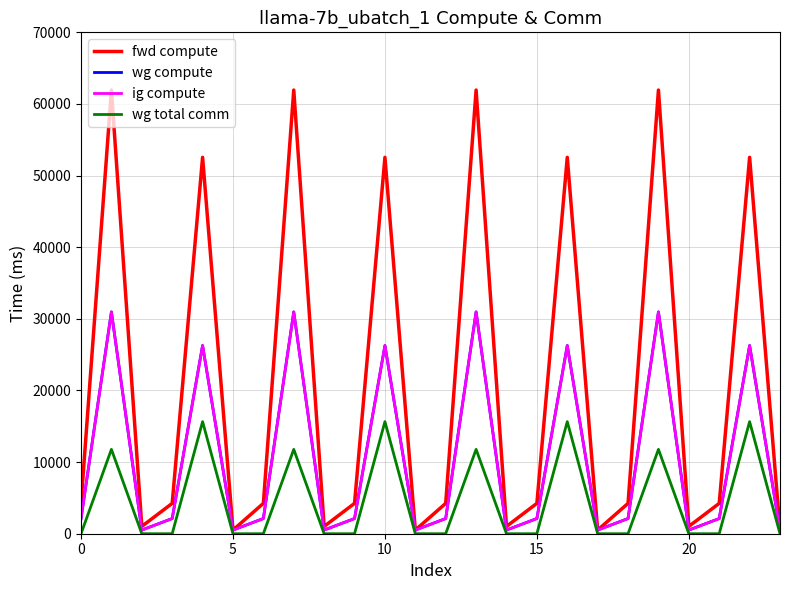

True or false: wg total comm has more than 2 interior local peaks.

True